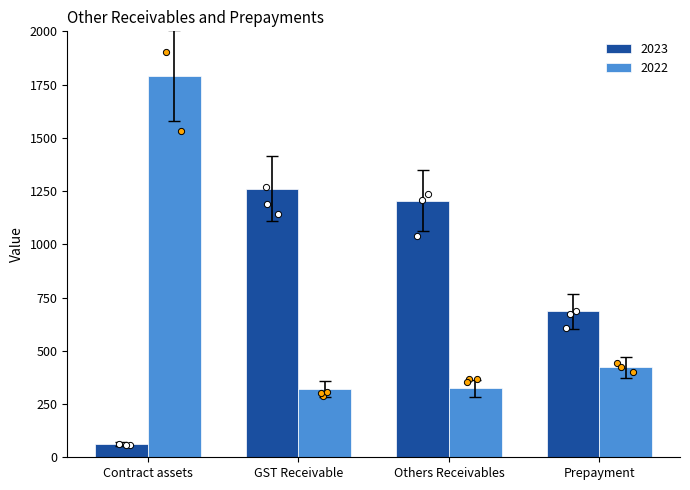

At which category is the sum across all series the highest?

GST Receivable